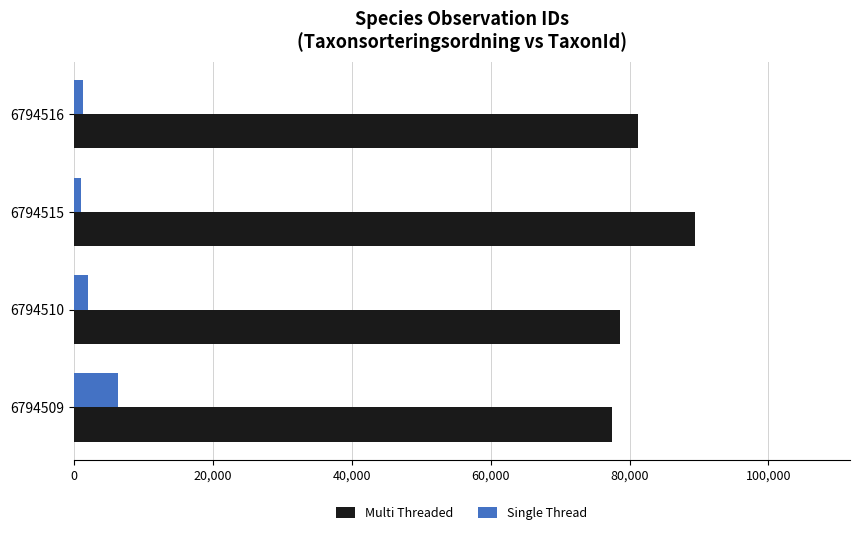

At how many categories does at least one series exceed 21541?

4